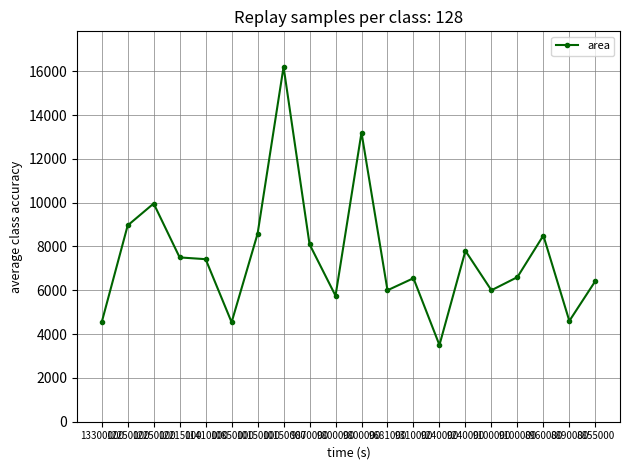

How many lines are shown in the chart?

1